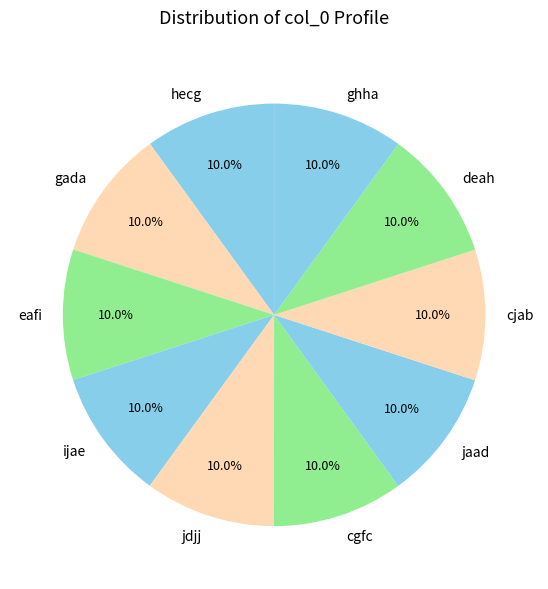

What is the total percentage of cjab and eafi?

20.0%